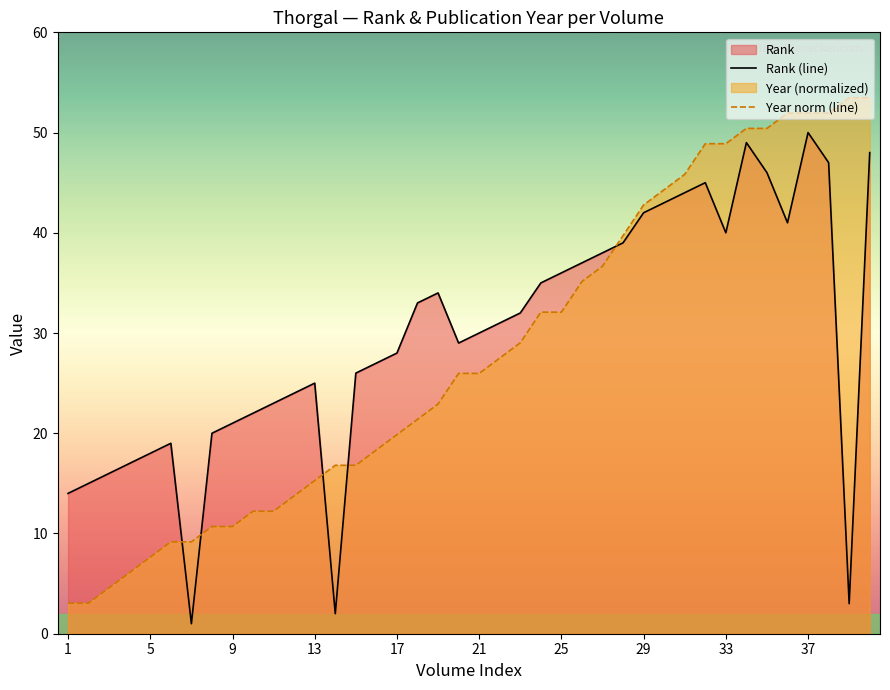

Rank the series by their maximum value, from highest to lowest.

Year norm (line), Rank (line)